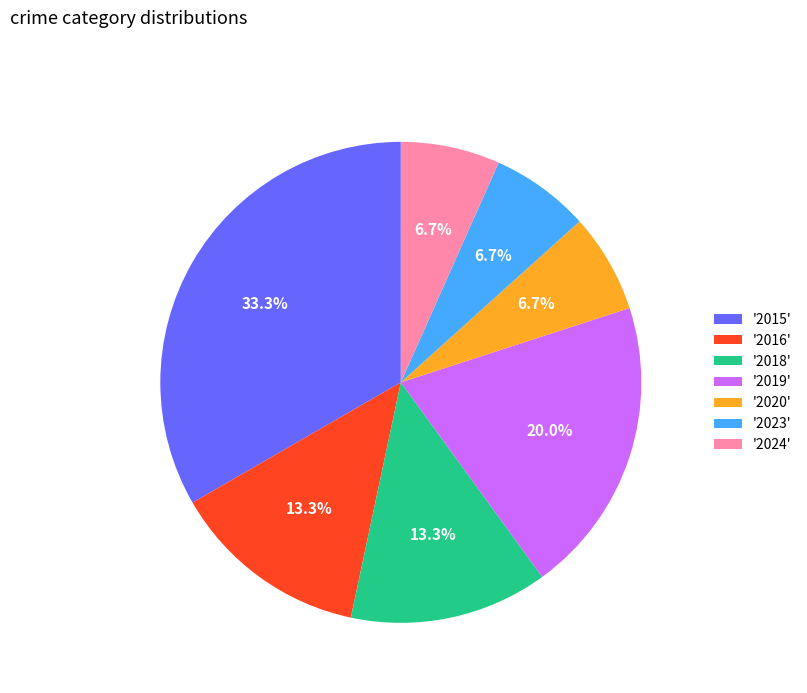

What percentage do '2019' and '2024' together represent?

26.7%